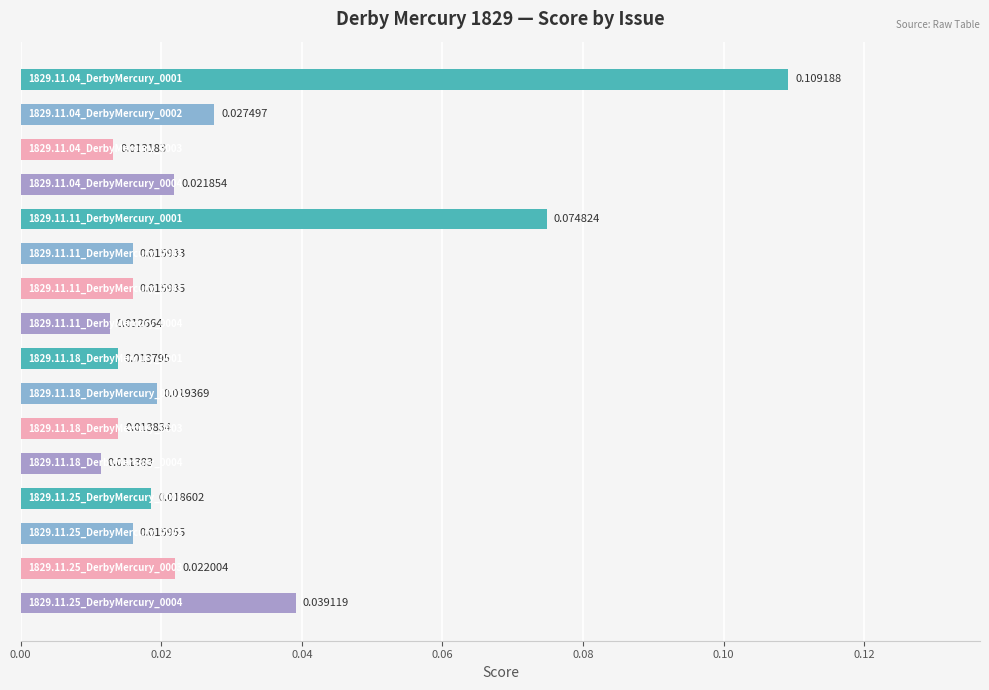

What is the sum of all values?

0.4